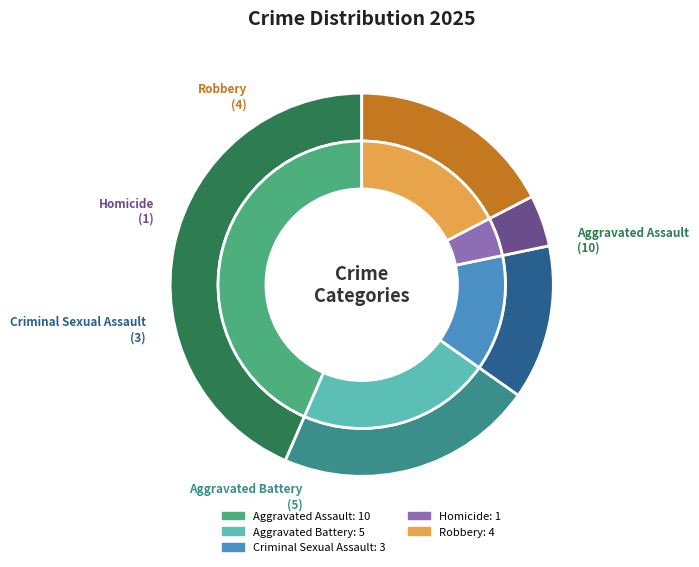

What percentage is the Robbery slice, to the nearest percent?

17%